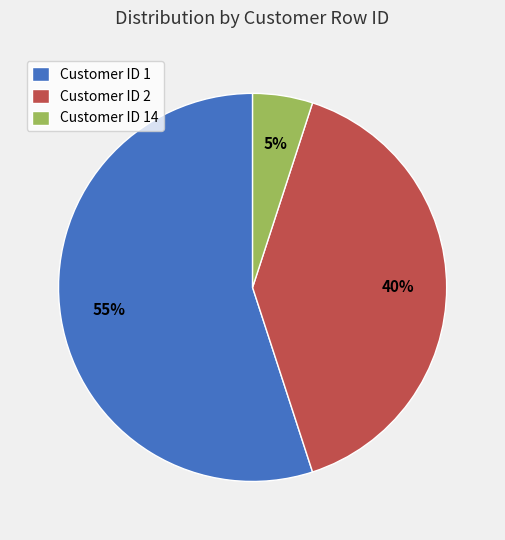

Is it true that Customer ID 1 is 55% of the pie?

True